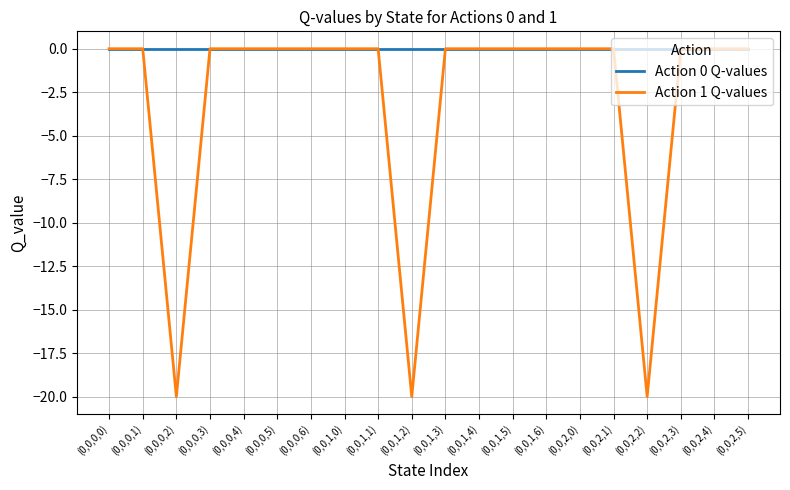

Rank the series by their average value, from highest to lowest.

Action 0 Q-values, Action 1 Q-values